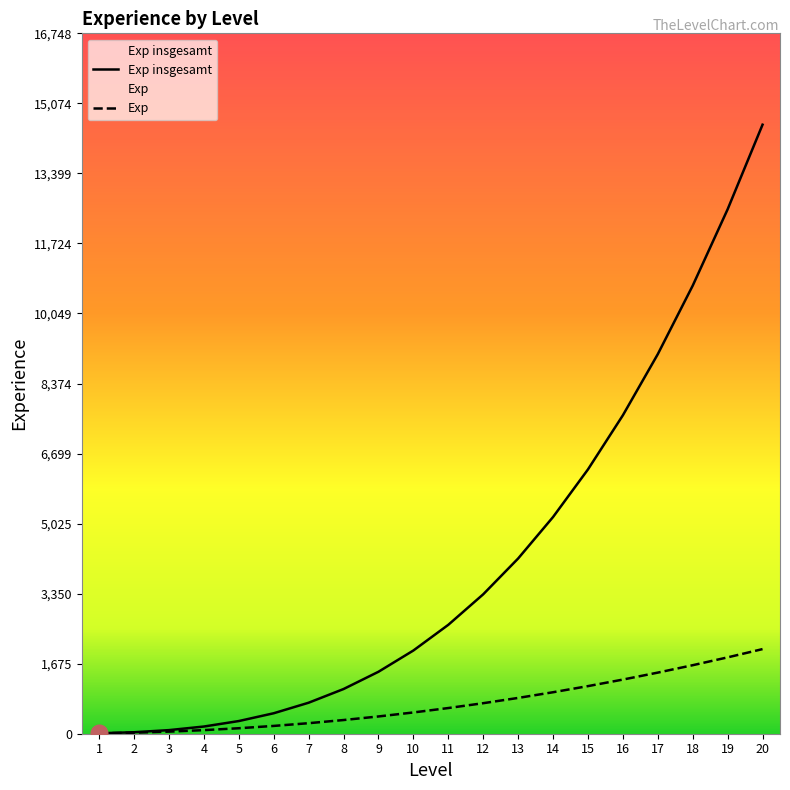

Which category has the lowest value in the Exp insgesamt series?

1